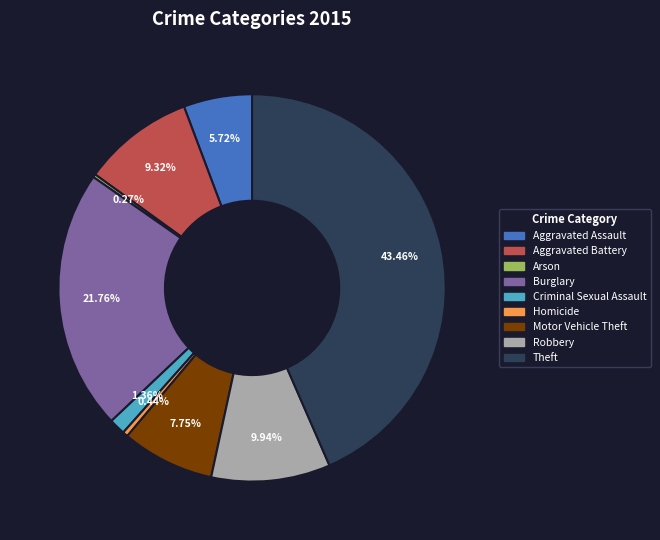

What is the total percentage of Criminal Sexual Assault and Theft?

44.8%